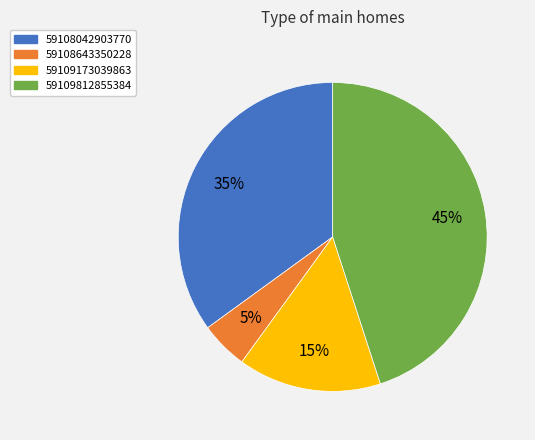

Between 59108042903770 and 59109173039863, which is larger?

59108042903770